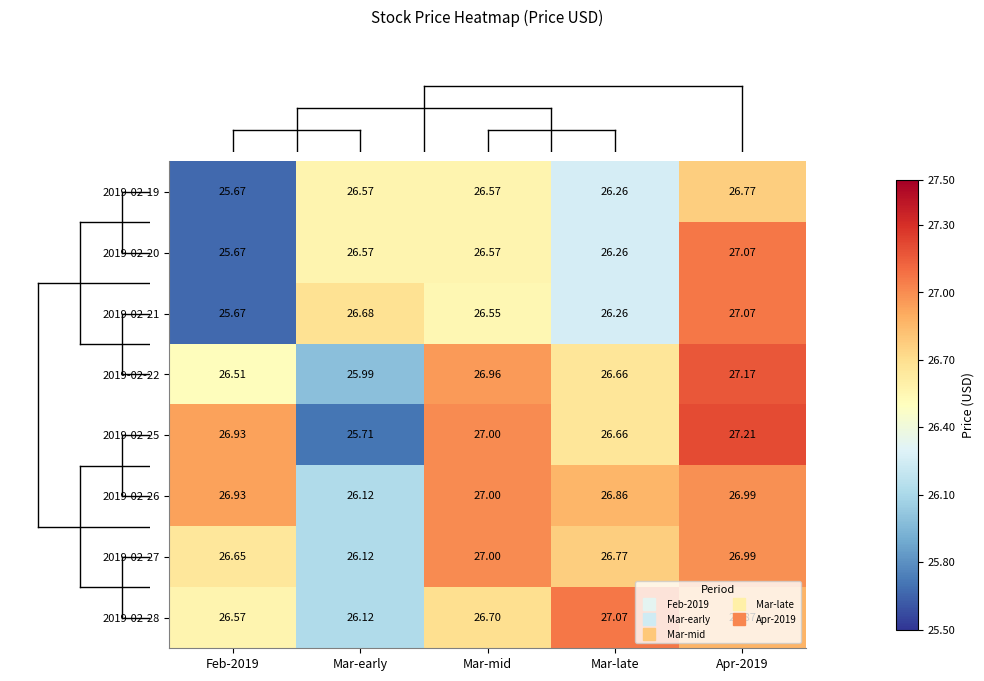

At which label does 2019-02-26 reach its minimum?

Mar-early